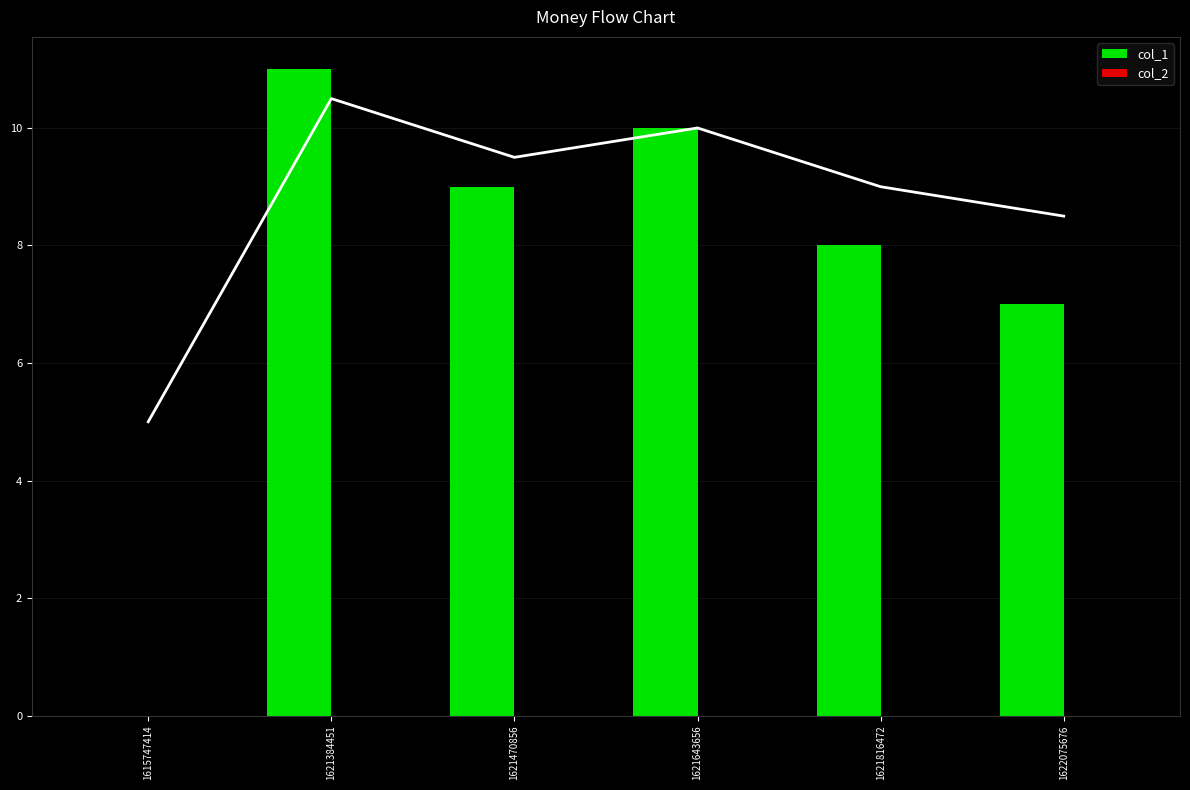

Reading left to right, extract all data points from this chart.

col_1: 0	11	9	10	8	7
col_2: 0	0	0	0	0	0